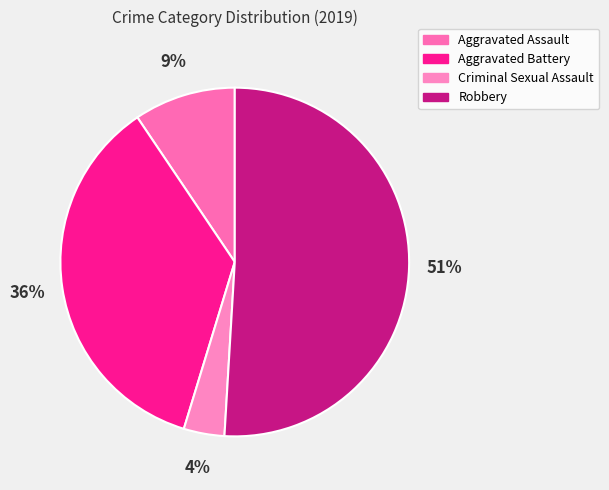

To the nearest percent, what is the average slice percentage?

25%